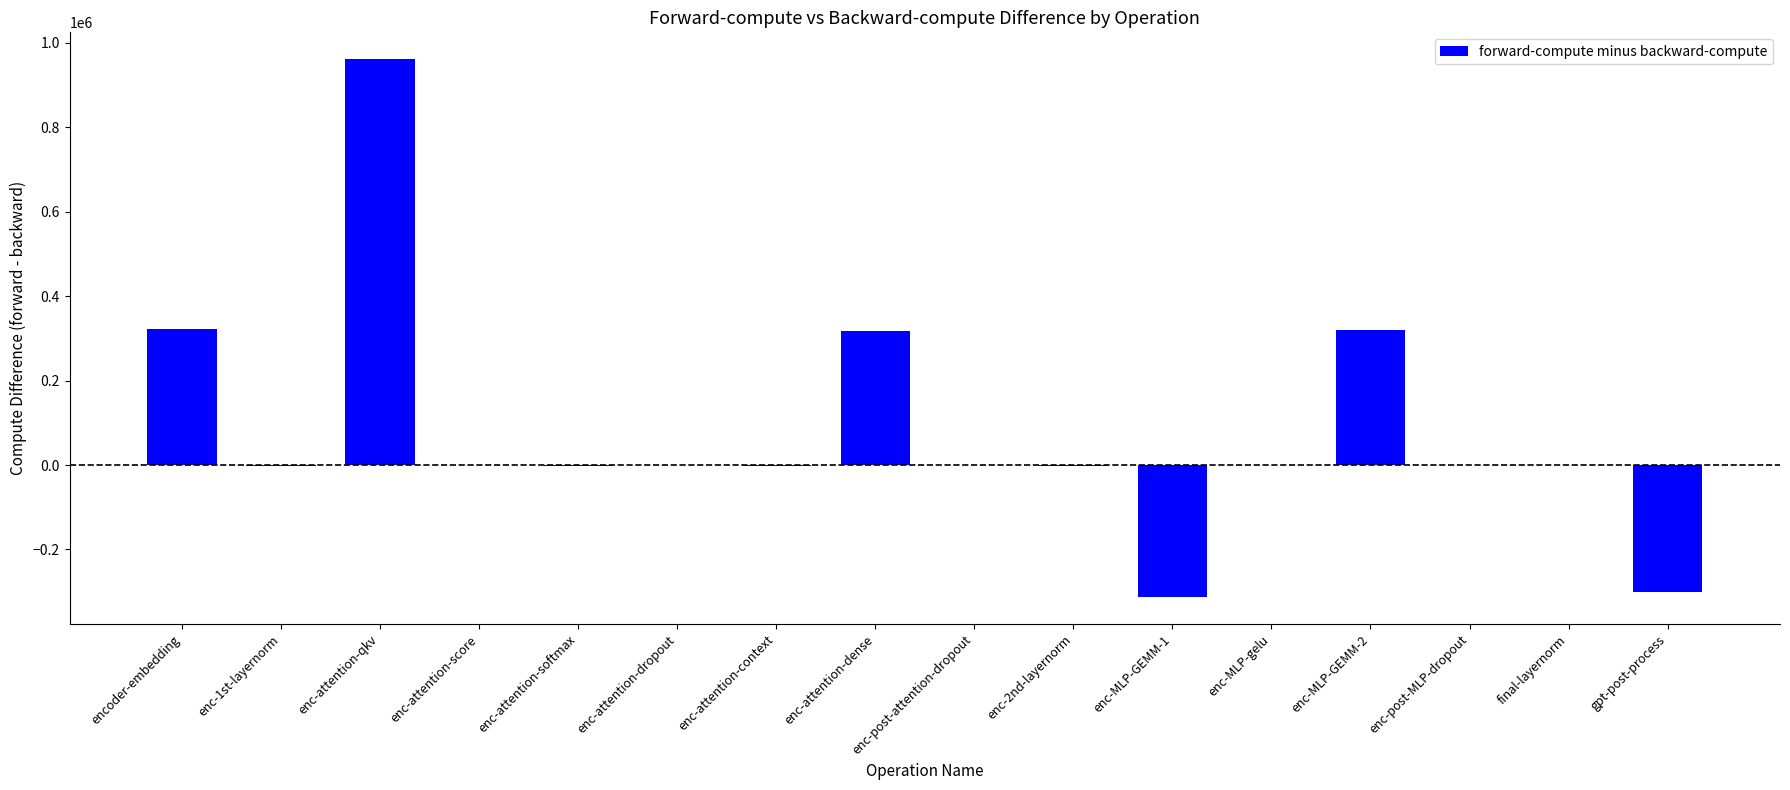

What is the maximum value shown in the chart?

961270.5